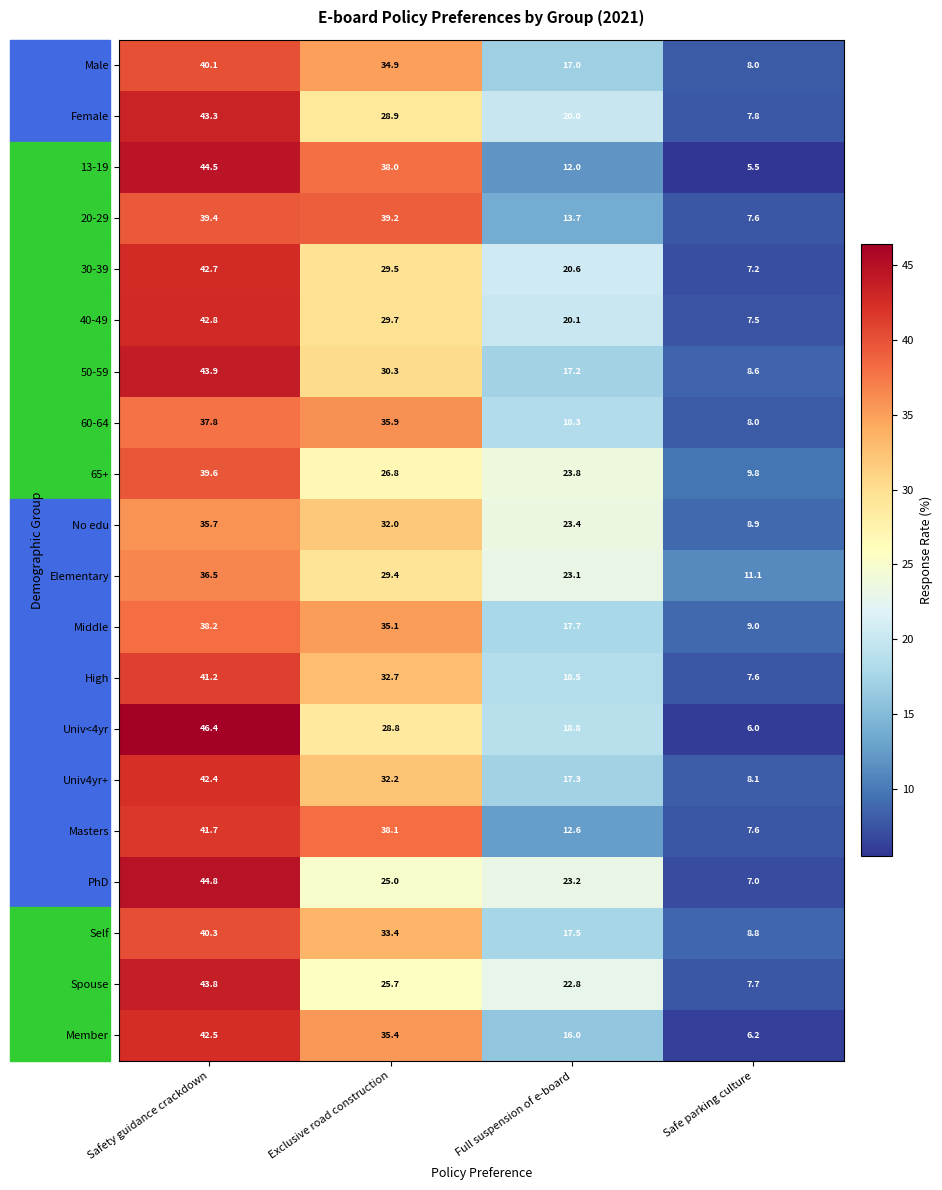

True or false: 60-64 has a value of 13.7 at Safe parking culture.

False